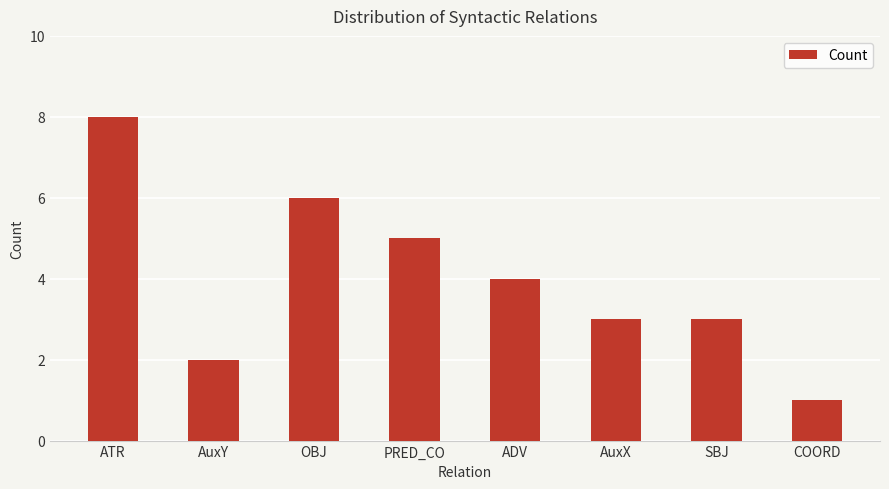

Read the value at ADV.

4